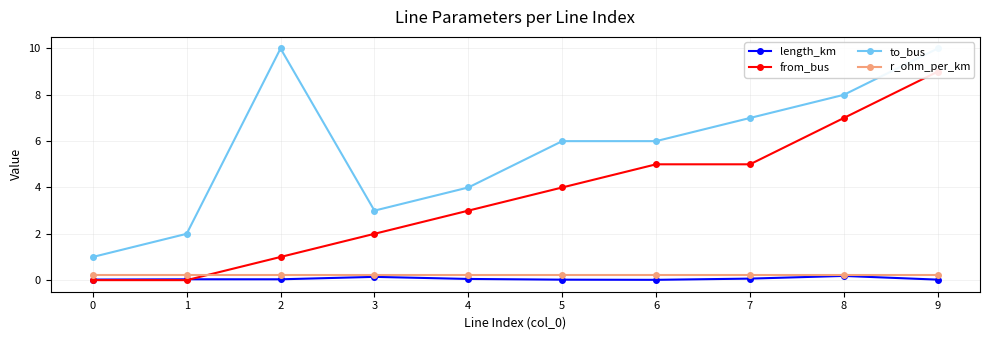

At which category is the sum across all series the highest?

9